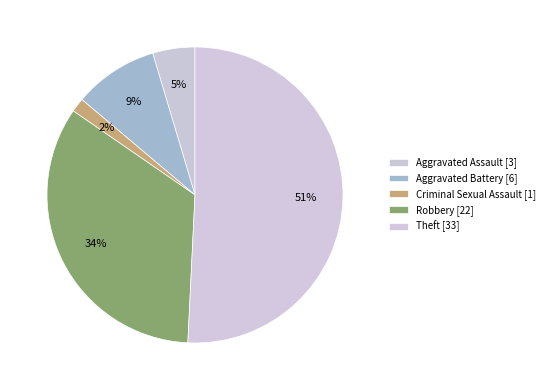

Which has a higher value, Aggravated Assault or Aggravated Battery?

Aggravated Battery